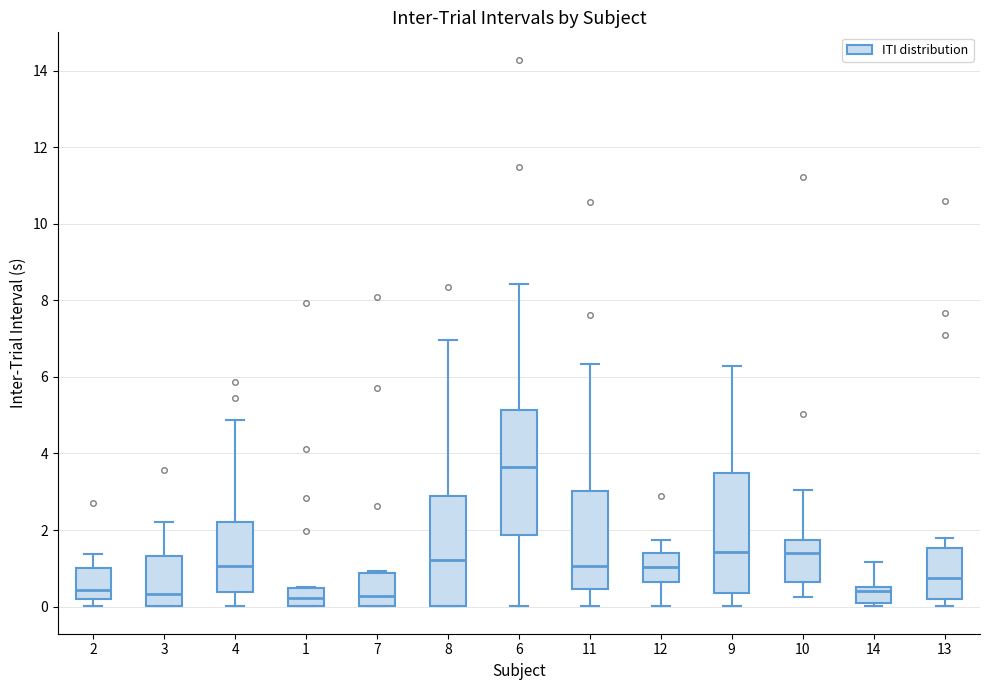

Where is the upper edge of the box at x = 8 on the y-axis? The values are not printed on the chart, so give them approximately, as read against the axis.

3.0